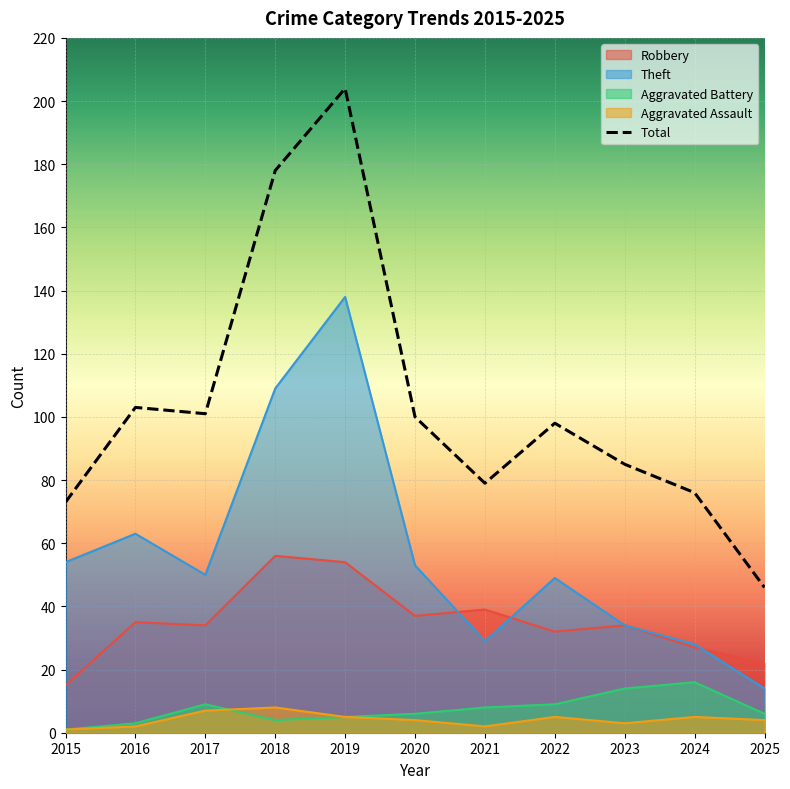

At how many categories does at least one series exceed 23?

11